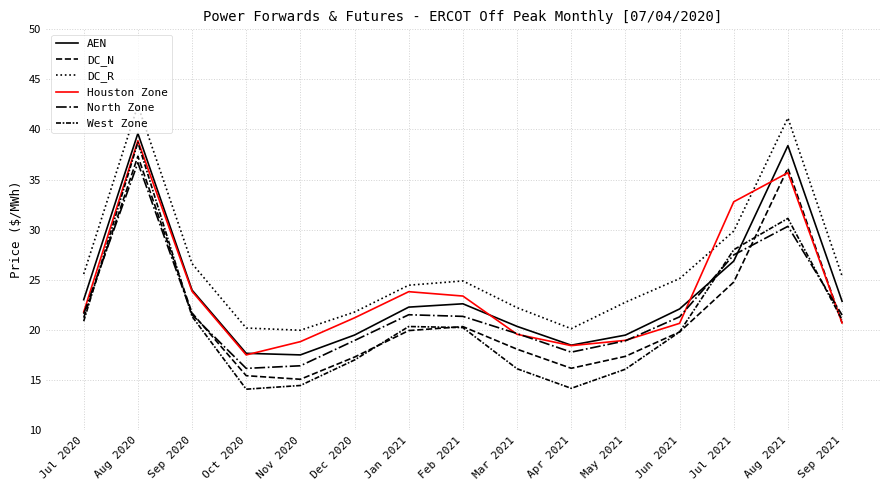

Does the chart display data point markers on the line(s)?

No